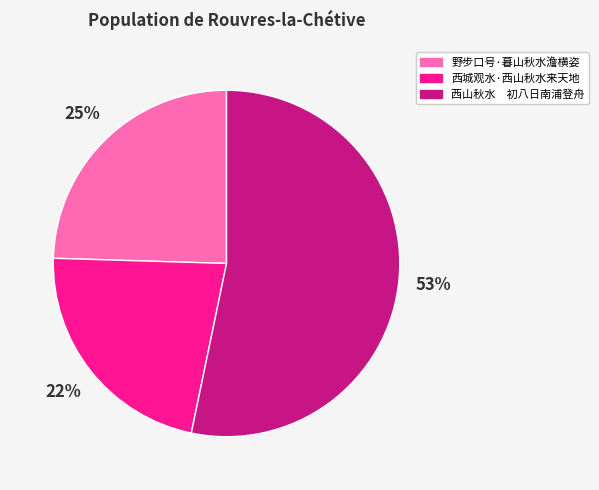

Count the number of slices in the pie.

3